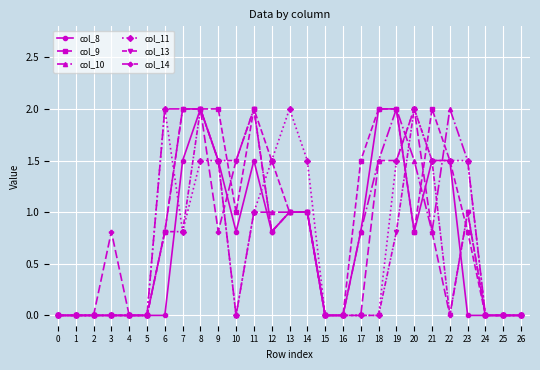

True or false: col_9 has more than 0 points higher than both neighbors.

True